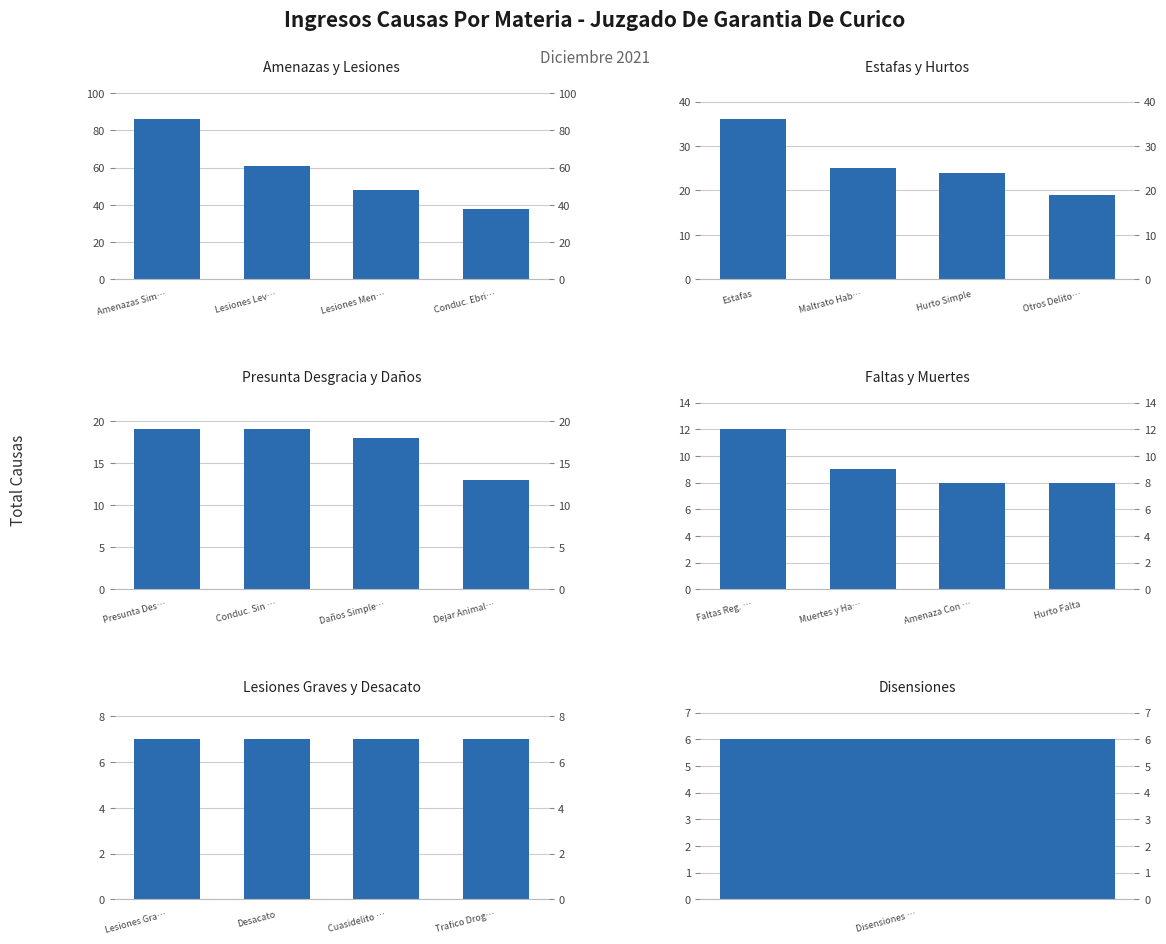

What is the difference between the maximum and minimum values in the Estafas y Hurtos series?

17